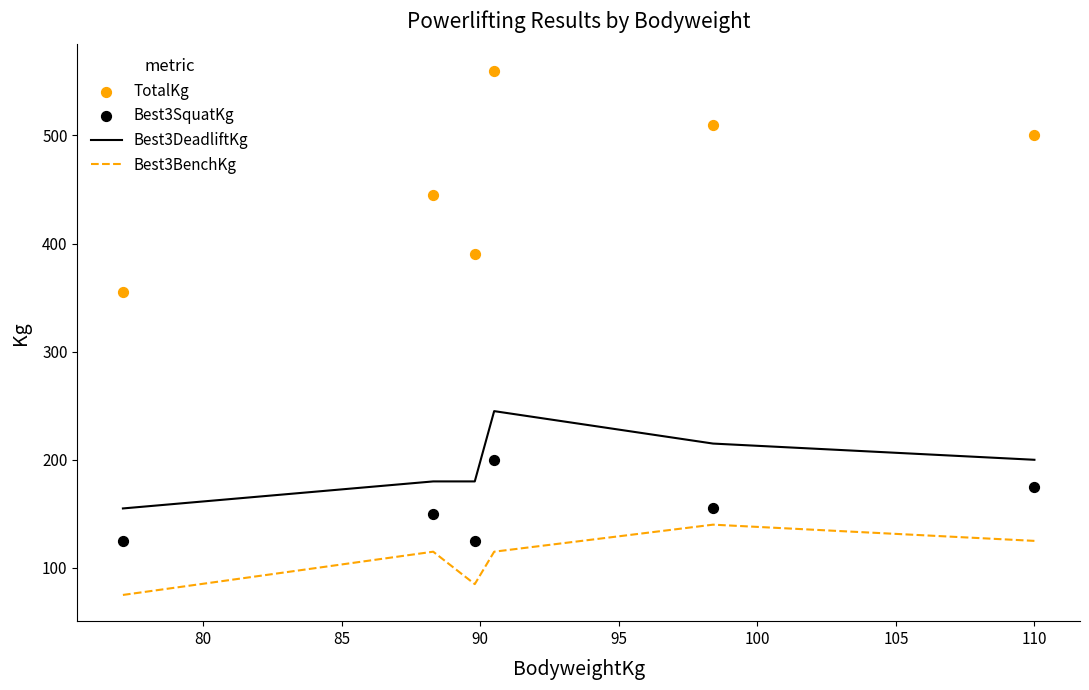

What are all the series names shown in the legend?

Best3DeadliftKg, Best3BenchKg, TotalKg, Best3SquatKg